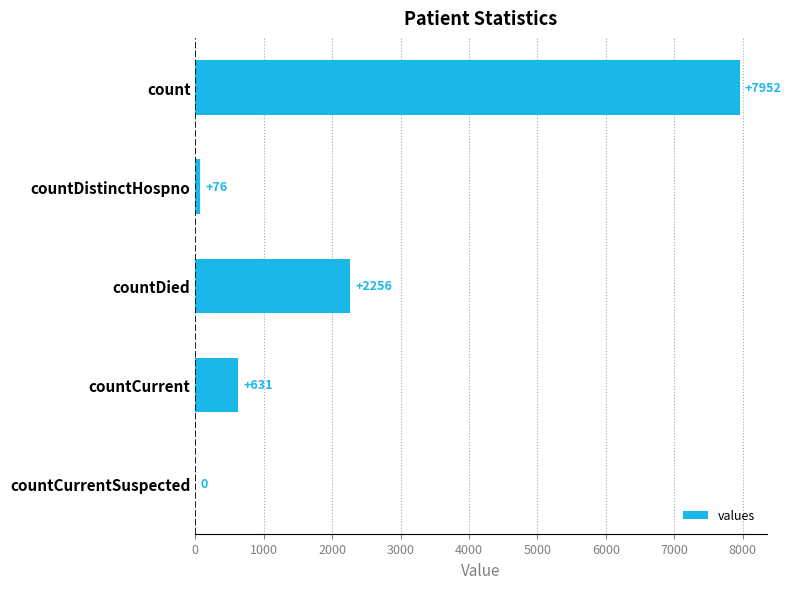

How many positive values are there?

4